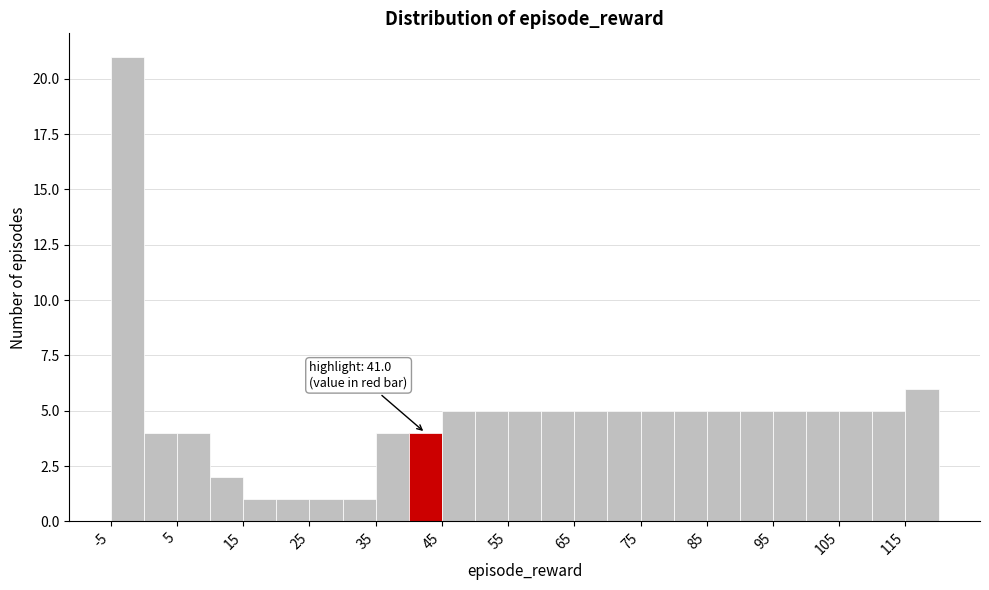

Which range on the x-axis has the tallest bar?

-5 to 0